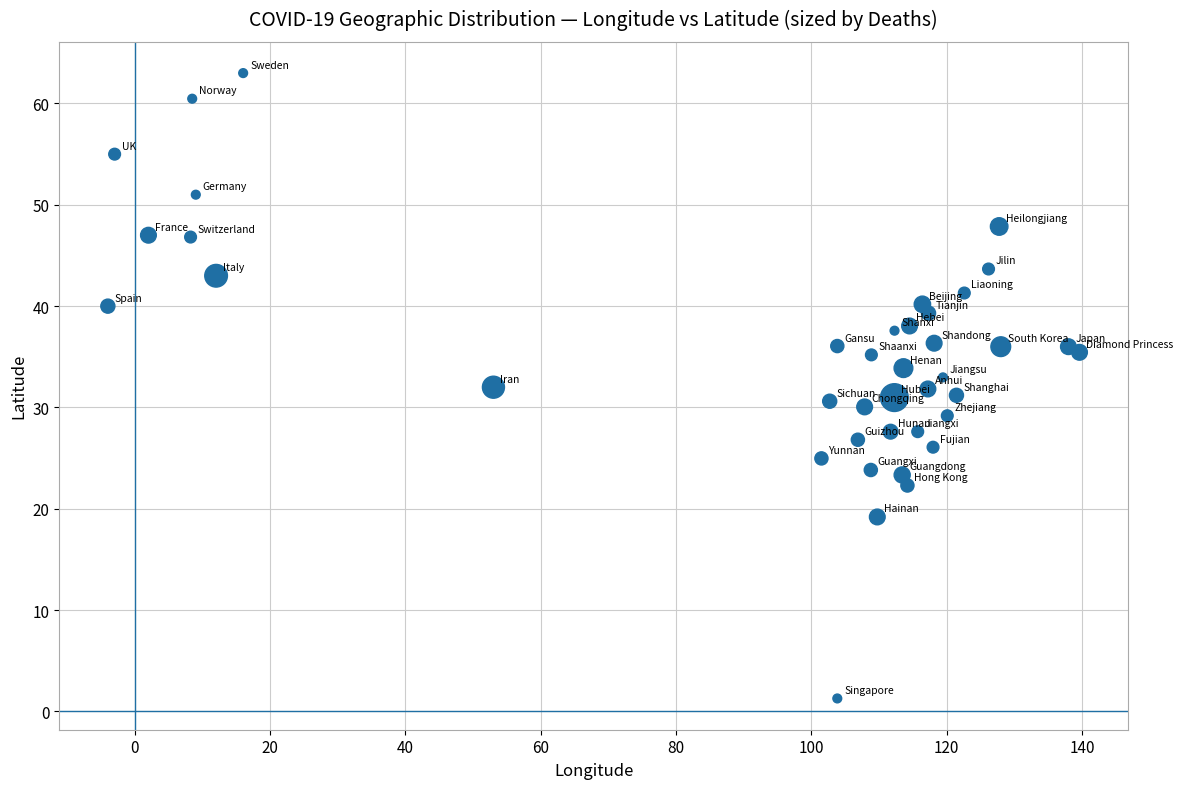

What is the range of Y values (max minus min)?

61.7